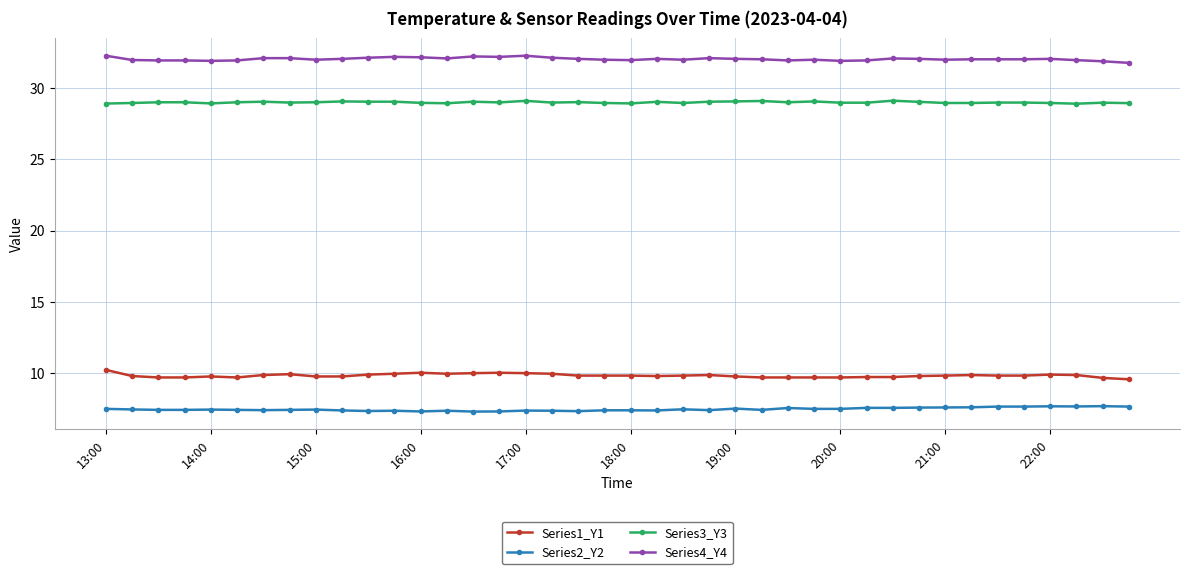

True or false: Series4_Y4 has more than 1 interior local peaks.

True